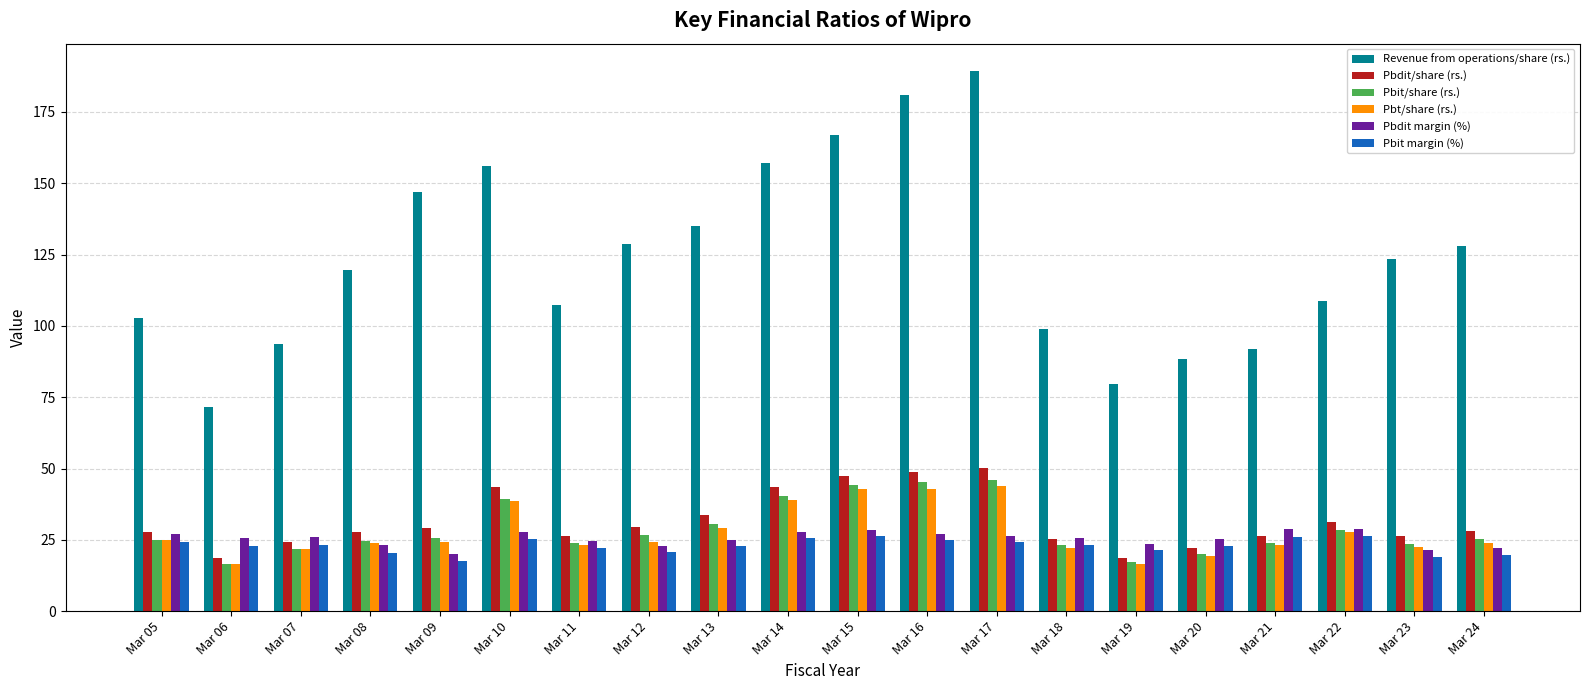

Rank the series by their maximum value, from highest to lowest.

Revenue from operations/share (rs.), Pbdit/share (rs.), Pbit/share (rs.), Pbt/share (rs.), Pbdit margin (%), Pbit margin (%)